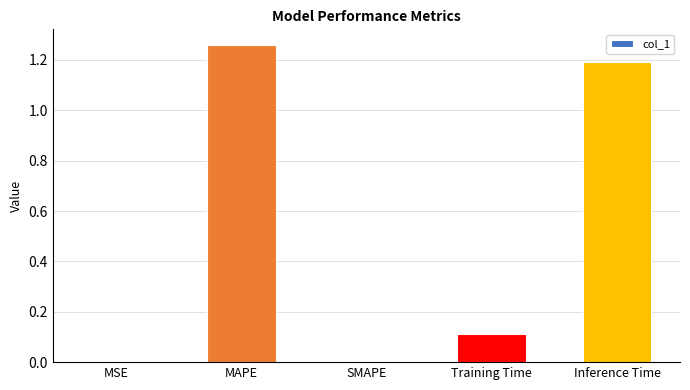

What is the difference between the values at Training Time and MSE?

0.1